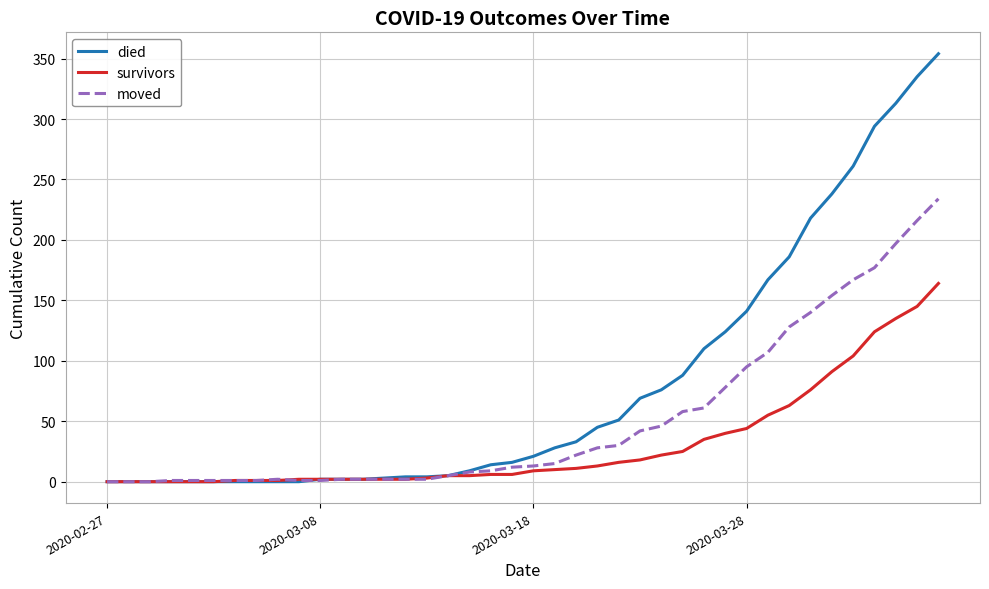

Which series has the largest total across all categories?

died